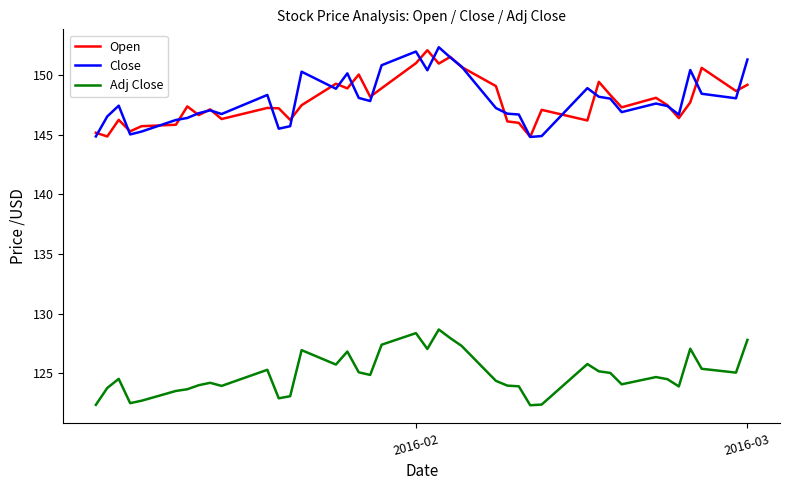

True or false: Adj Close and Close intersect in this chart.

False